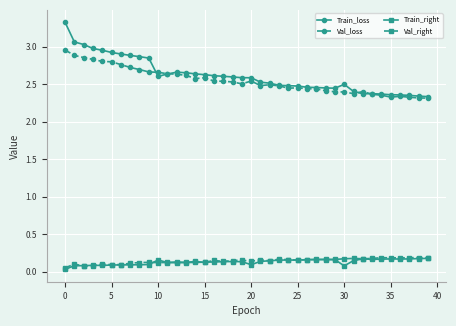

What is the highest value of the Train_loss series?

3.3